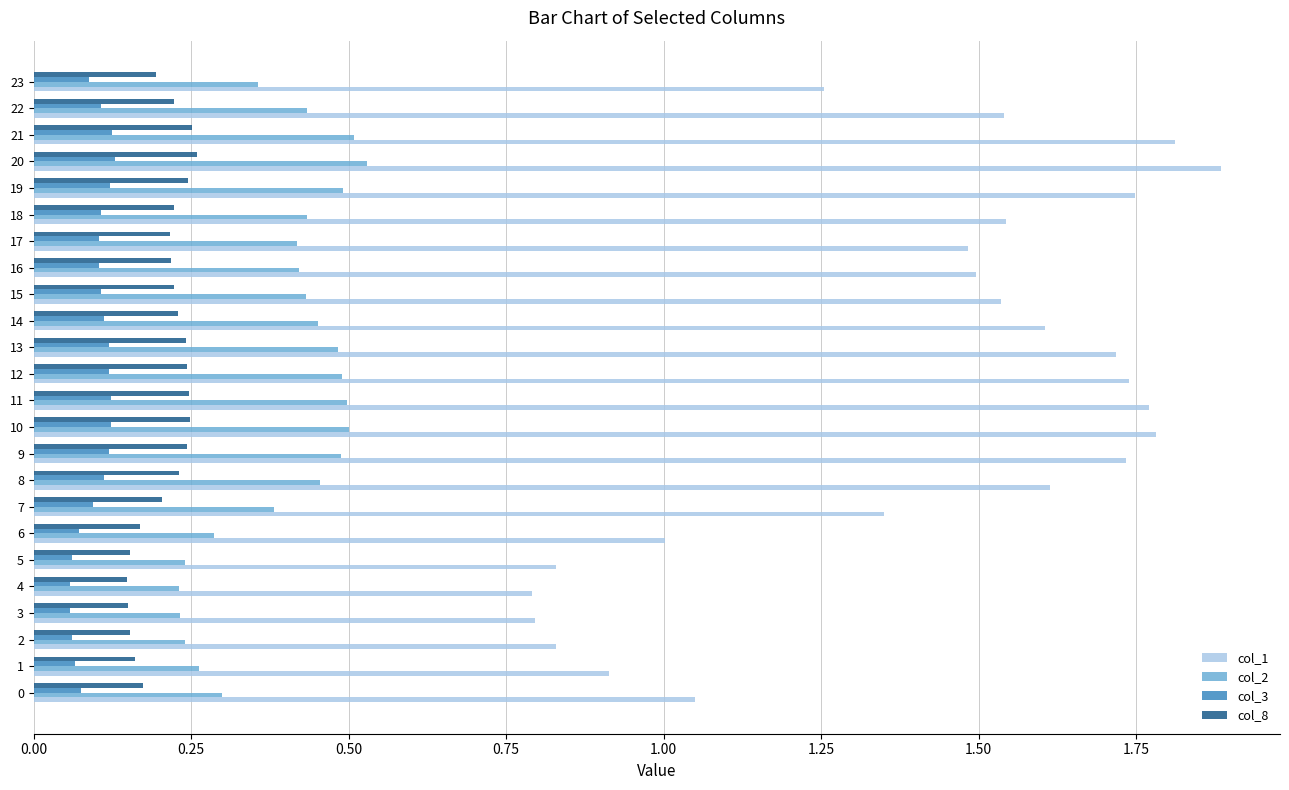

True or false: col_2 has a value of 0.2 at 21.

False